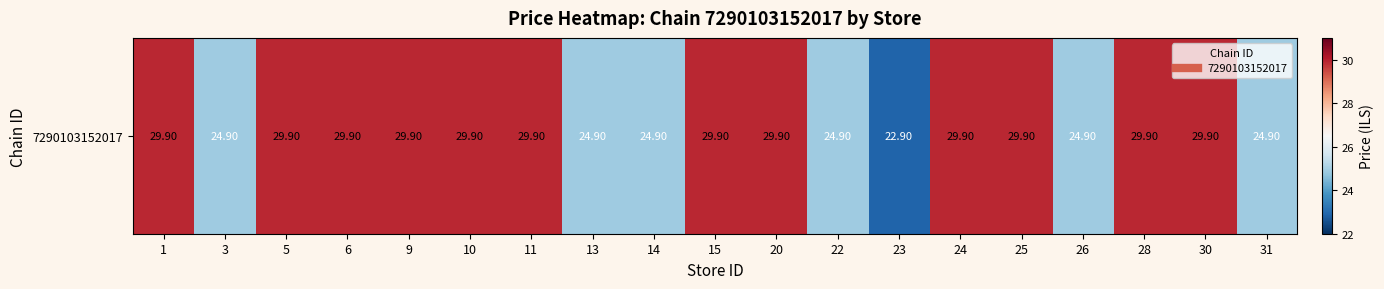

How many series are shown in this chart?

1